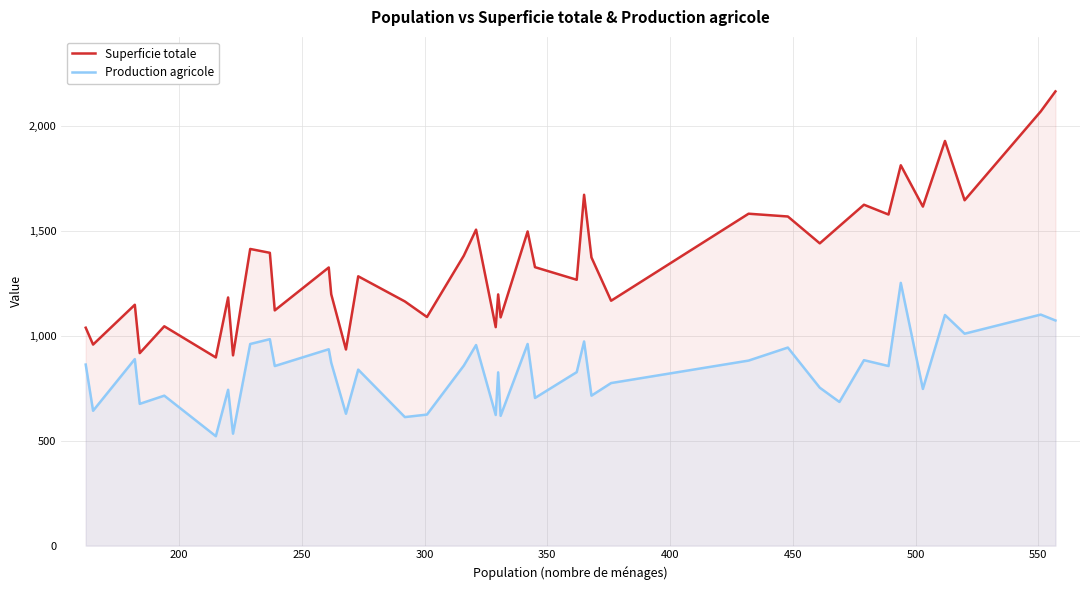

True or false: Superficie totale and Production agricole cross at least once.

False